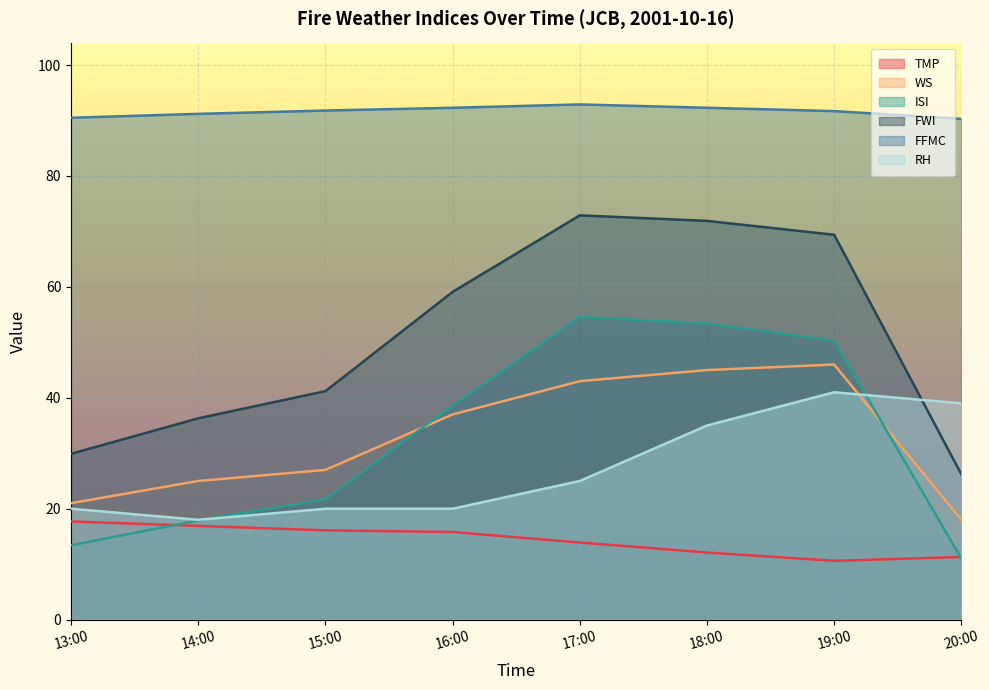

True or false: FWI and WS intersect in this chart.

False